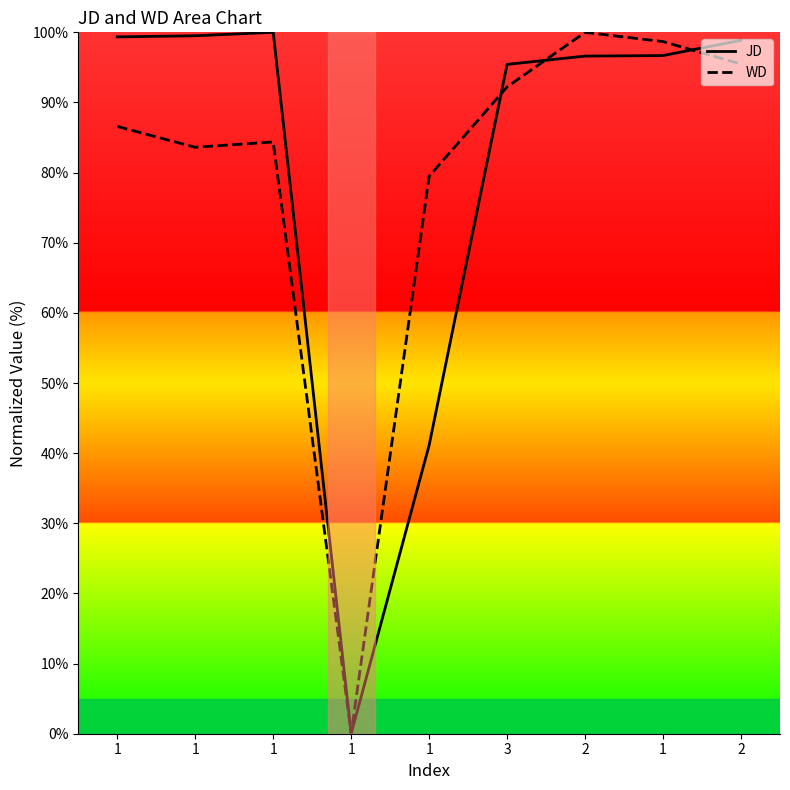

Reading left to right, extract all data points from this chart.

JD: 1=99.4	1=99.5	1=100.0	1=0.0	1=41.1	3=95.4	2=96.6	1=96.7	2=98.9
WD: 1=86.6	1=83.6	1=84.4	1=0.0	1=79.5	3=92.2	2=100.0	1=98.7	2=95.5